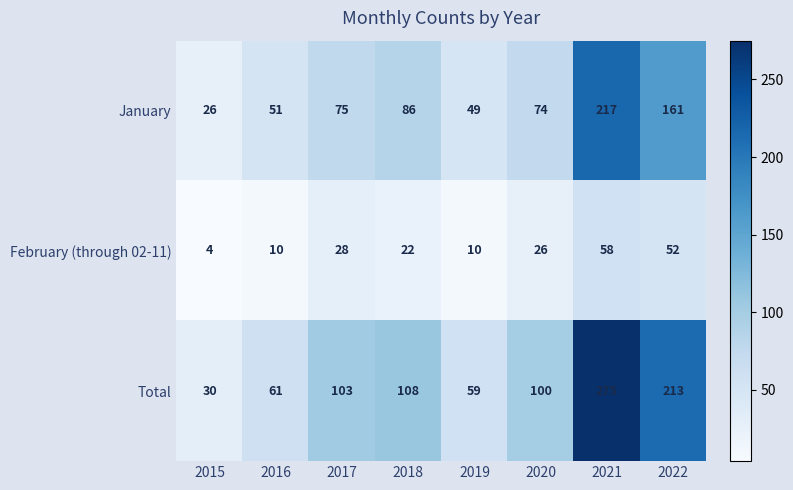

What is the spread (max minus min) of values at 2020?

74